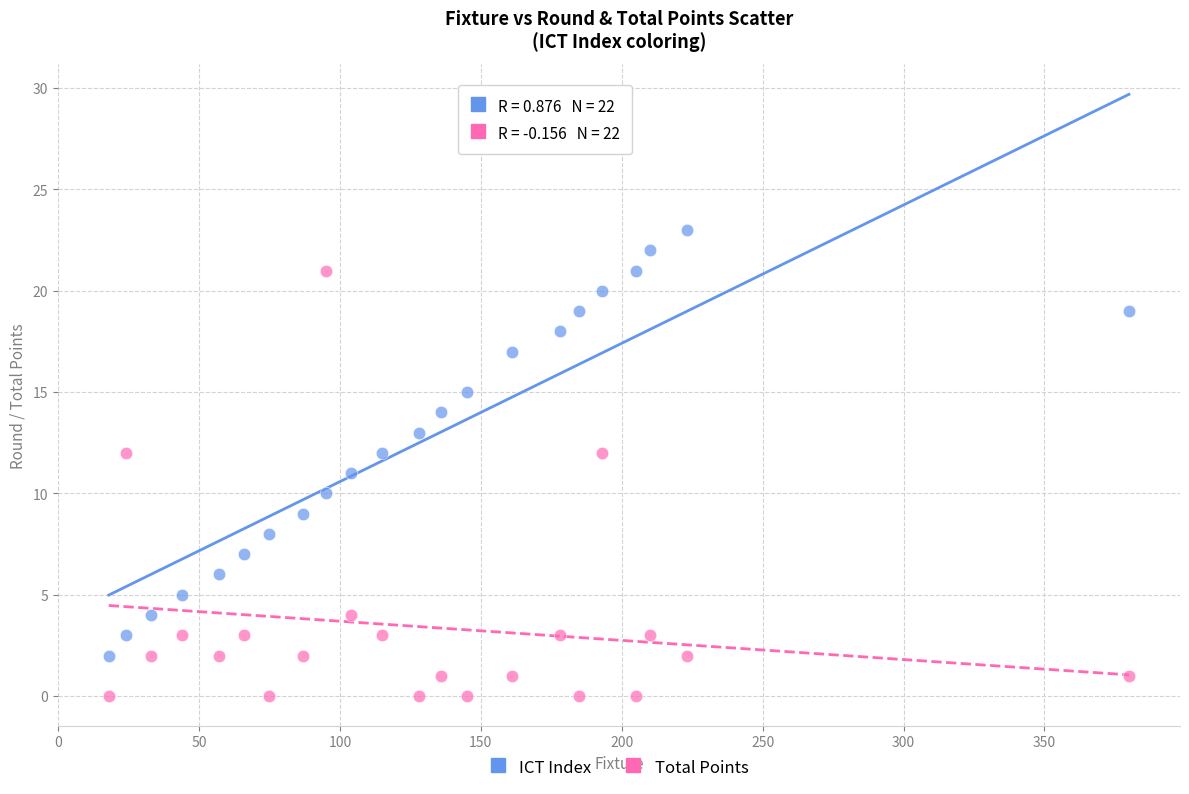

Which series reaches the minimum Y coordinate?

Total Points